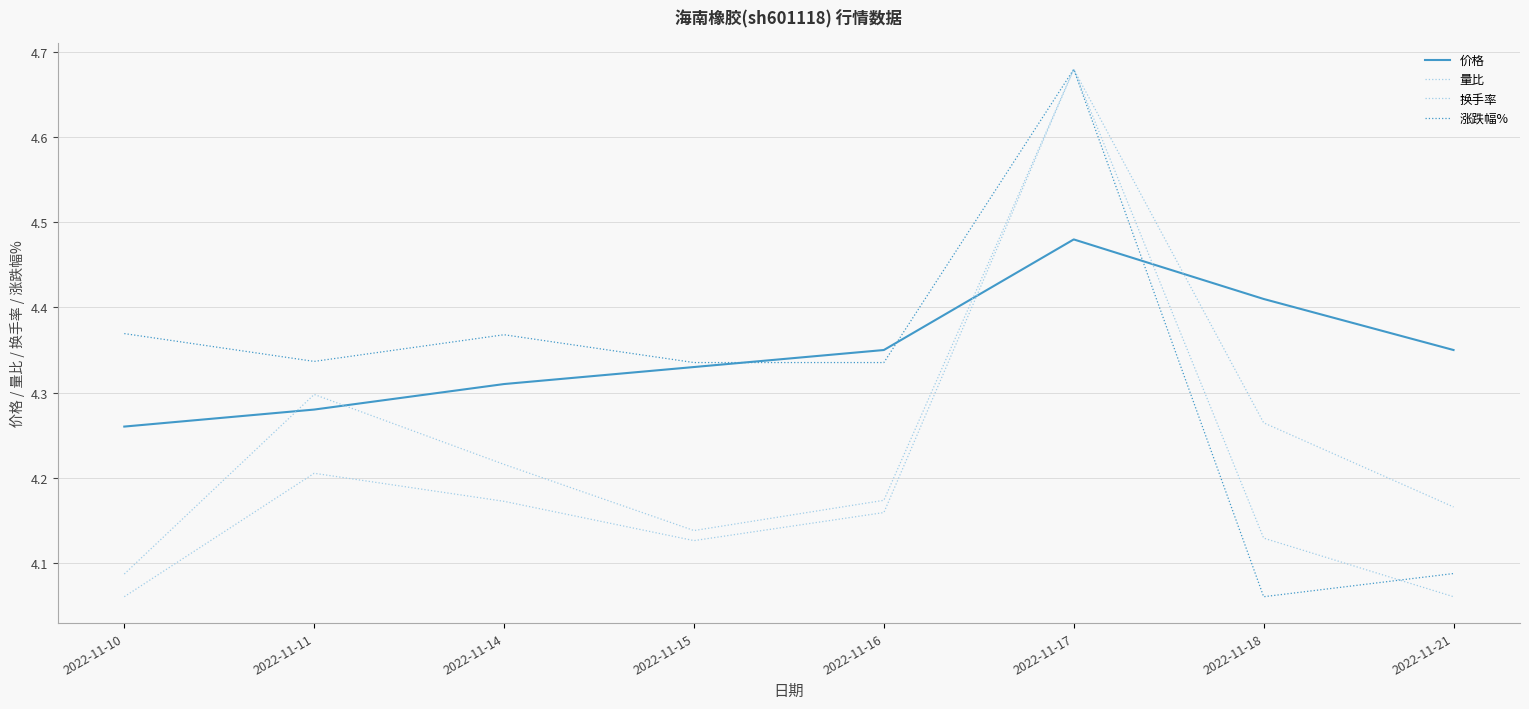

Does the chart have visible grid lines?

Yes